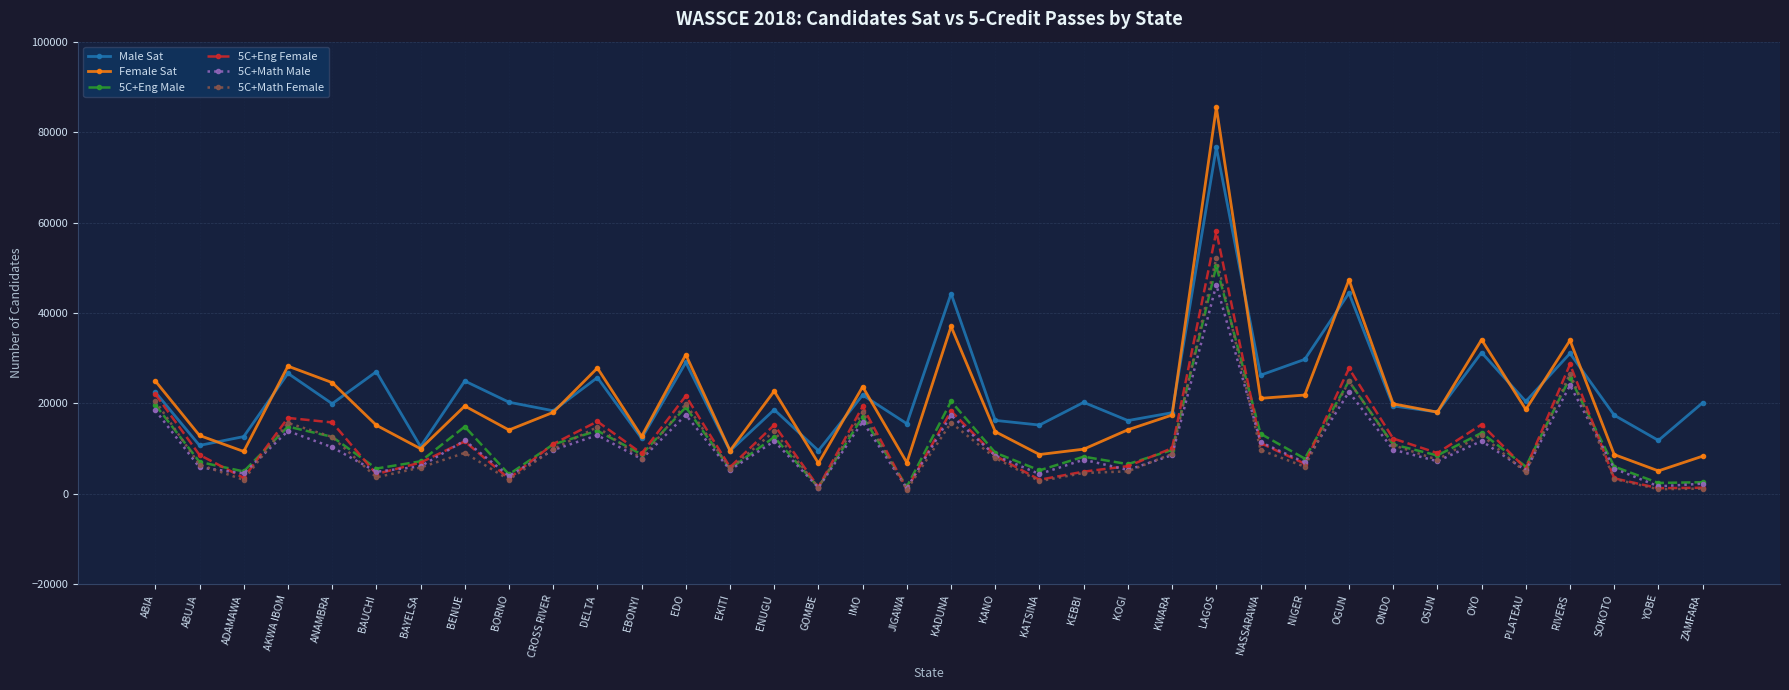

At which category is the sum across all series the highest?

LAGOS